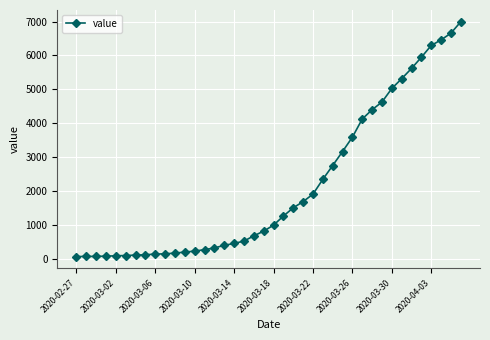

What is the difference between the maximum and minimum values?

6930